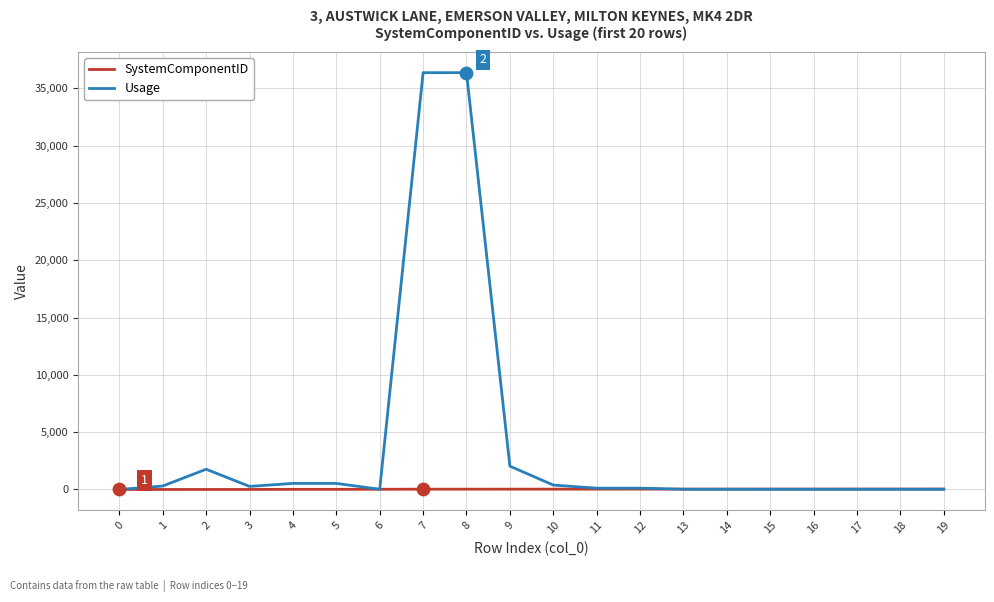

Which series has the largest range (max minus min)?

Usage